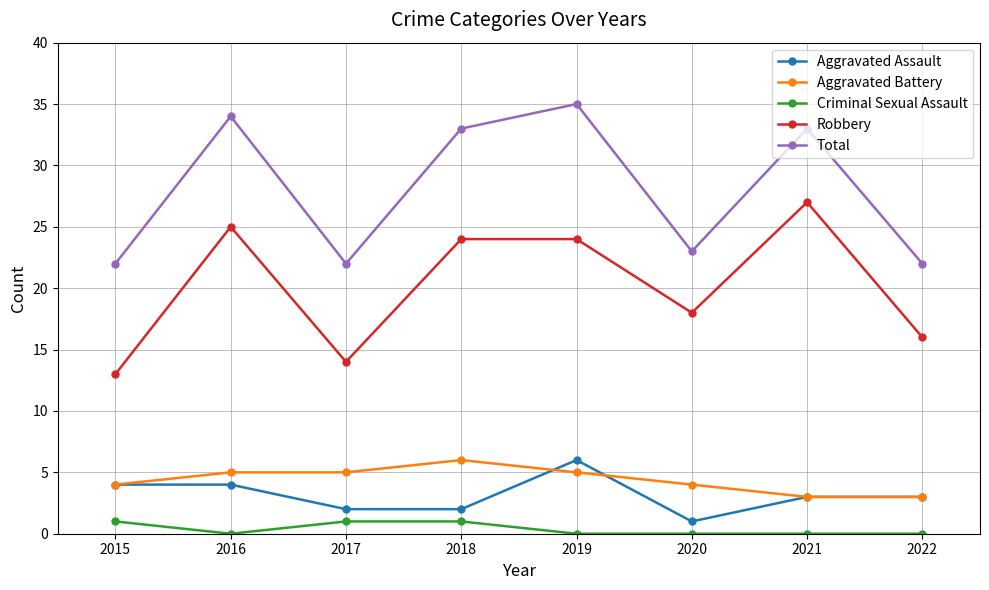

True or false: Aggravated Battery and Total cross at least once.

False